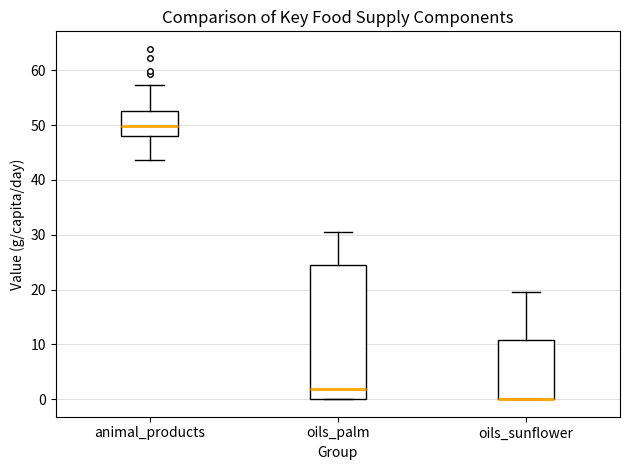

Where does the upper whisker of the box for oils_palm end on the y-axis? The values are not printed on the chart, so give them approximately, as read against the axis.

31